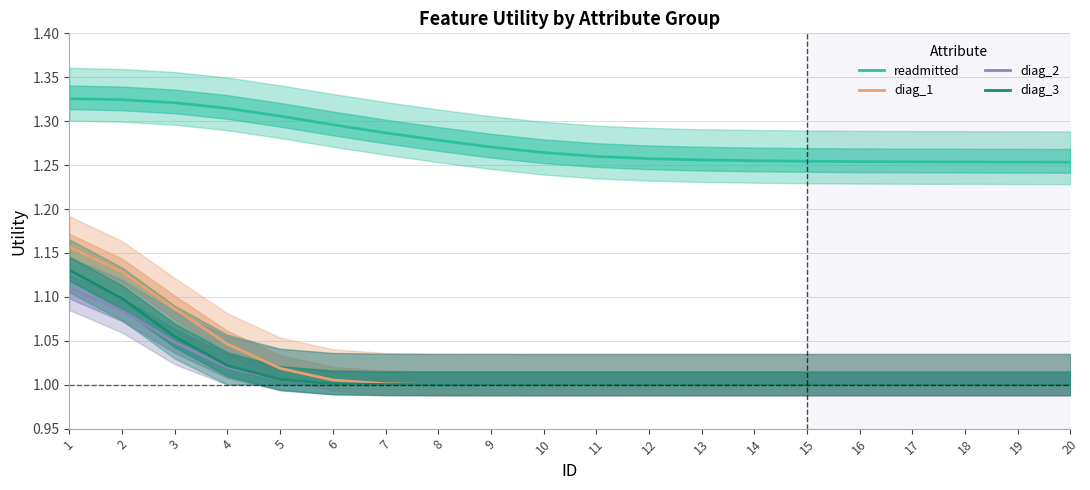

What are all the series names shown in the legend?

readmitted, diag_1, diag_2, diag_3